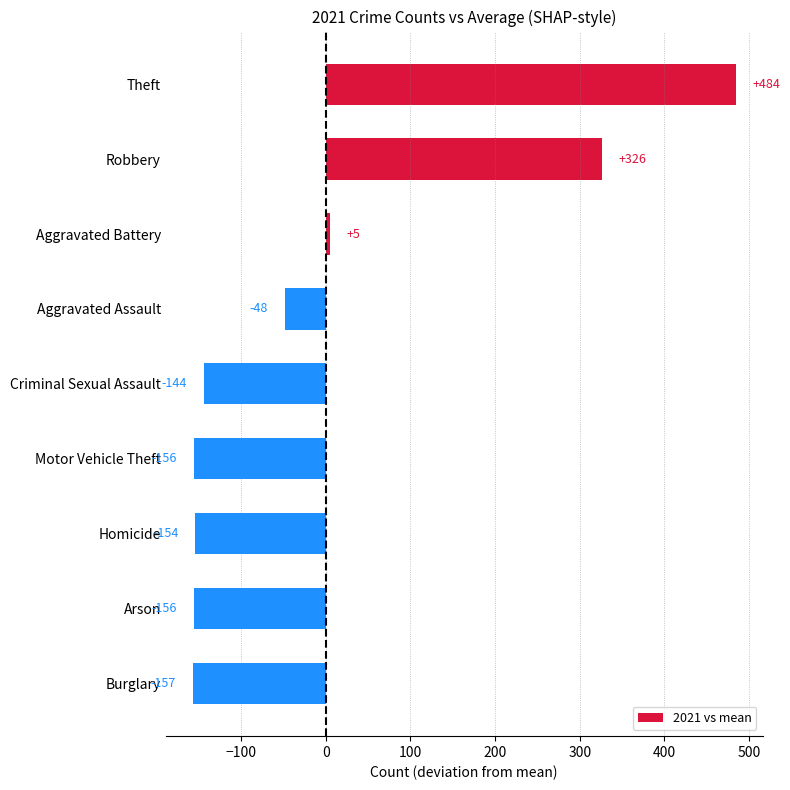

Are the bars horizontal?

Yes